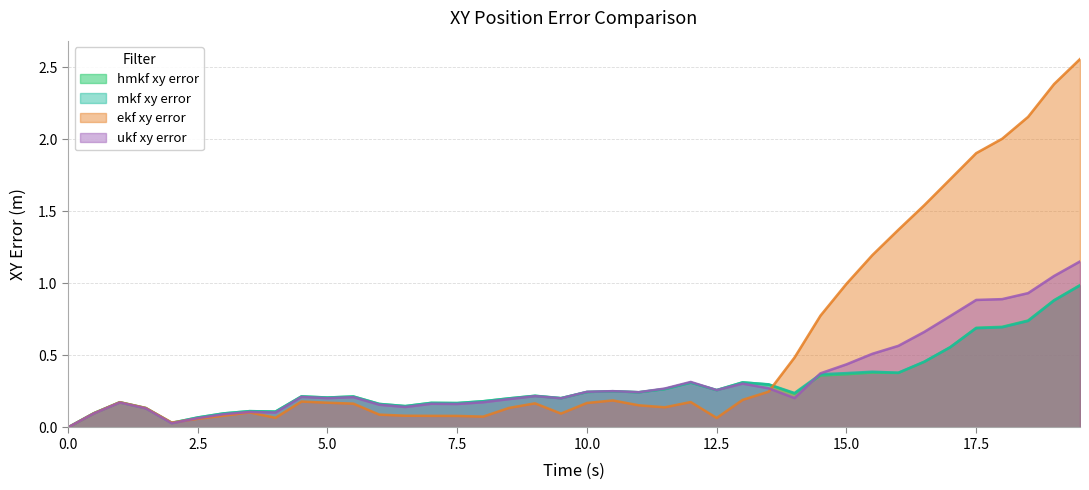

Which series has the largest total across all categories?

ekf xy error